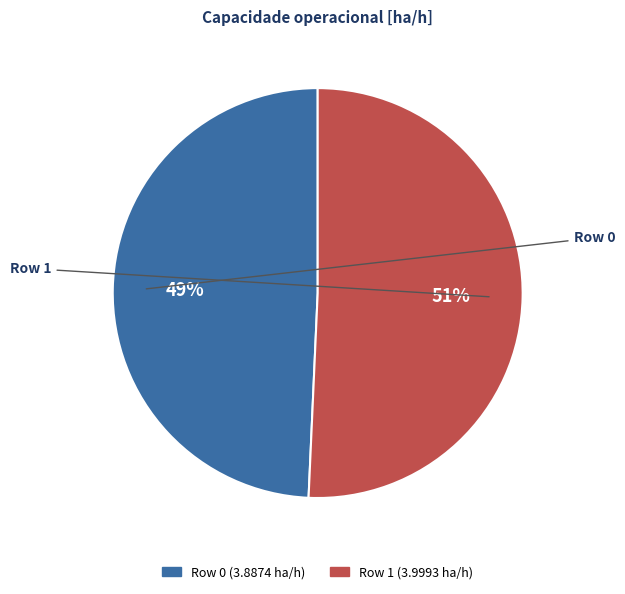

What is the smallest slice in the pie chart?

Row 0